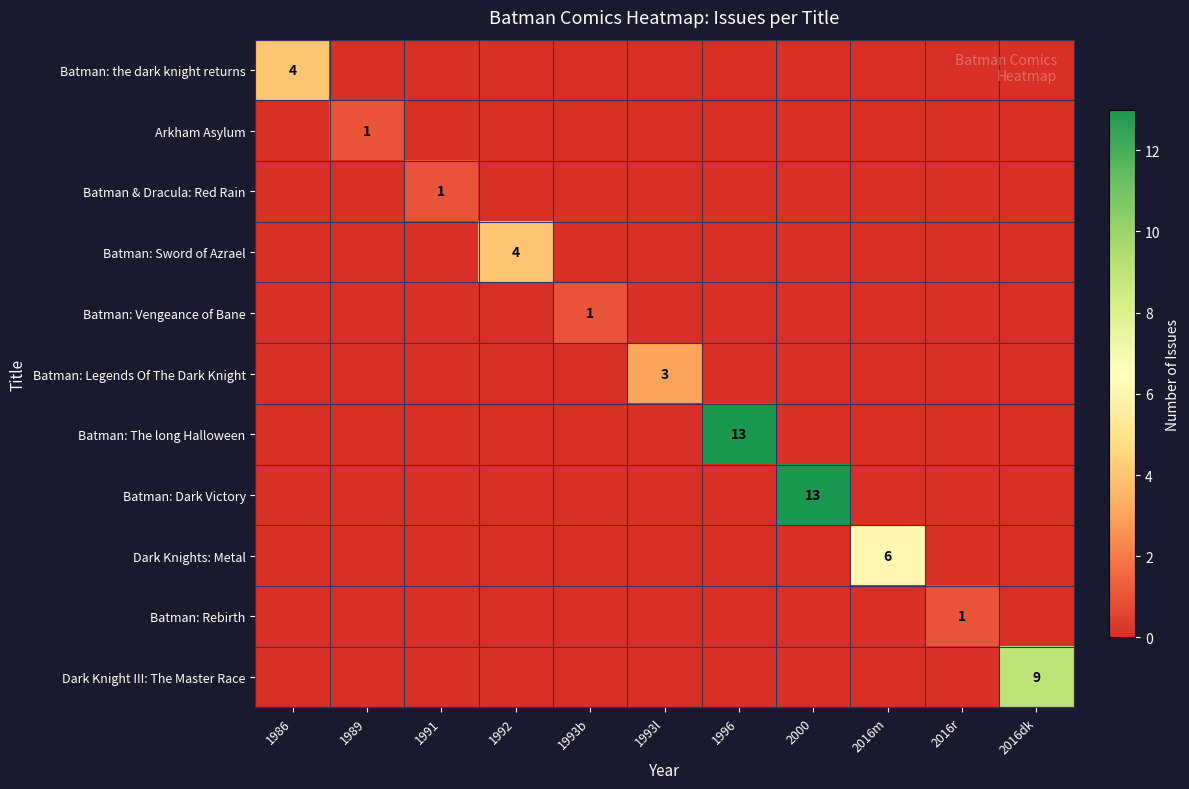

The value of Batman: The long Halloween at 1996 is 13. True or false?

True